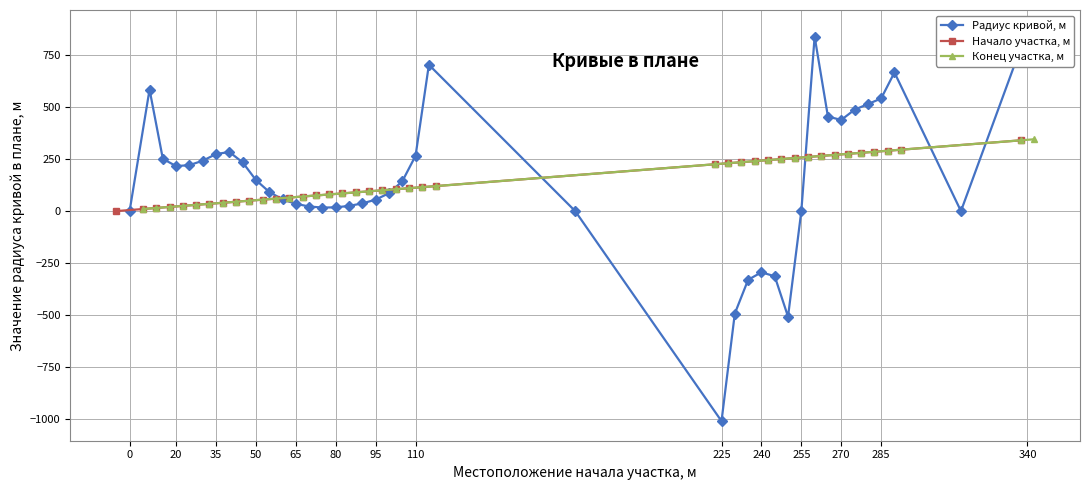

What is the highest value of the Конец участка, м series?

345